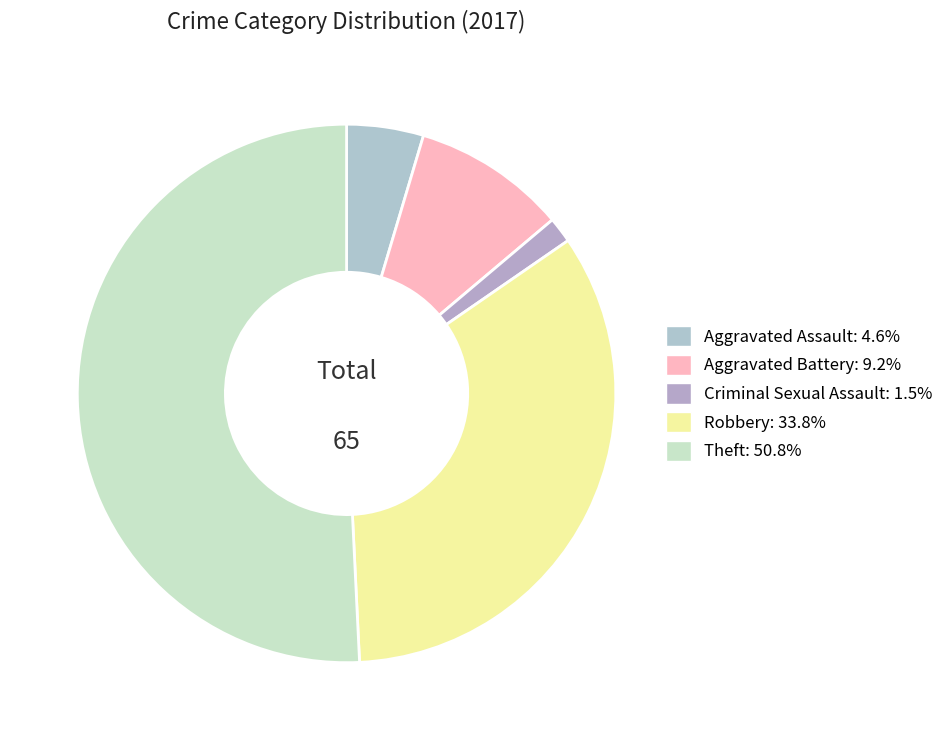

How many slices are in this pie chart?

5